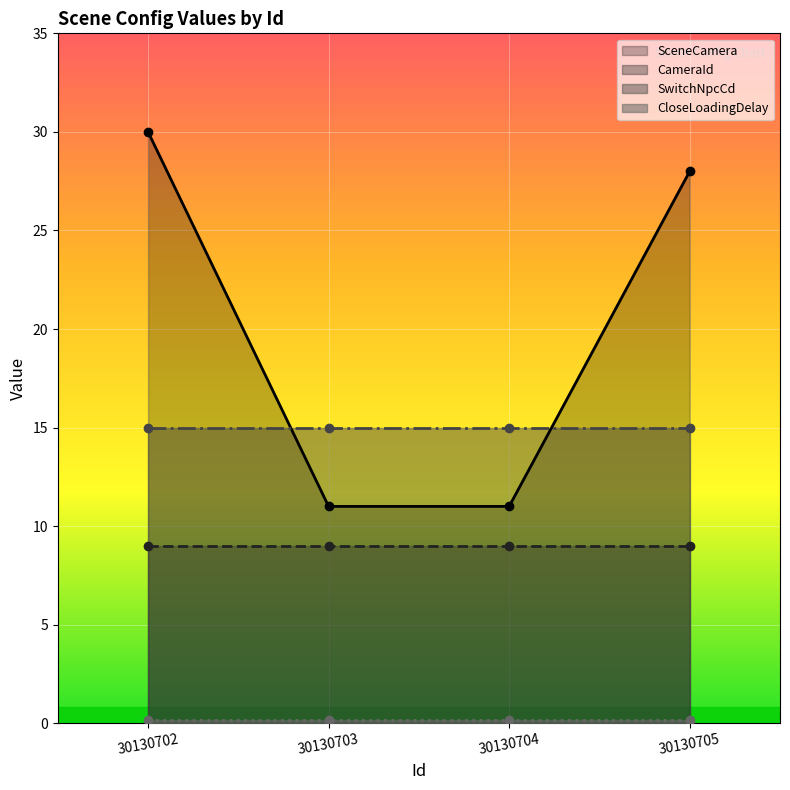

Does the chart display data point markers on the line(s)?

Yes